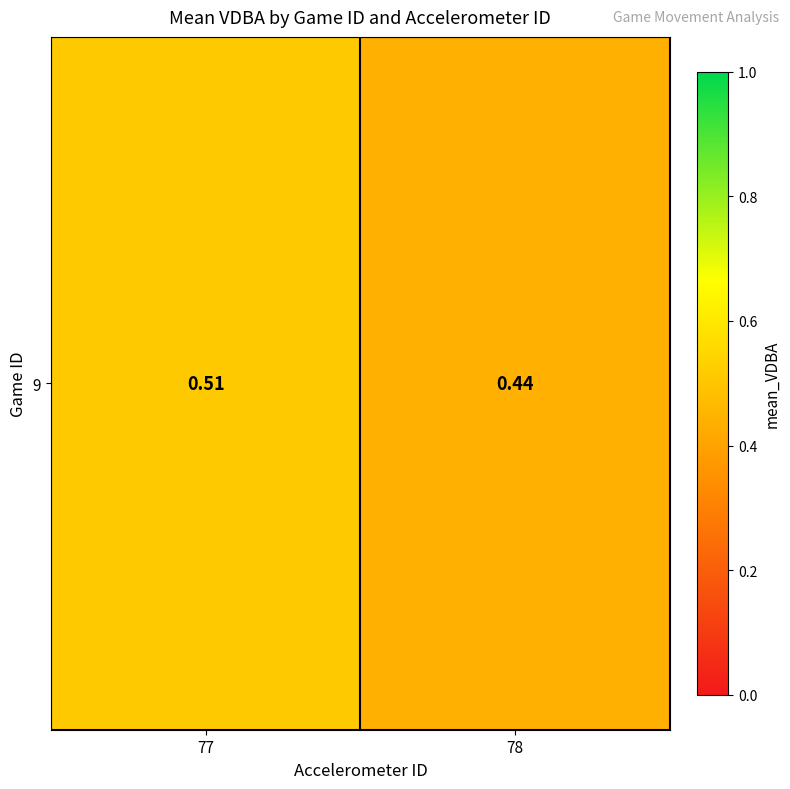

What is the sum of the values at 77 and 78?

0.9